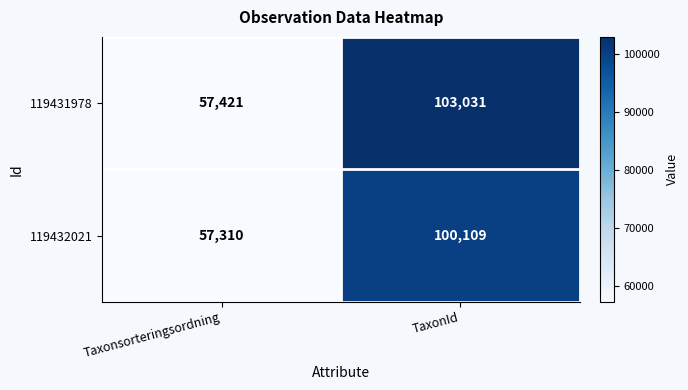

Reading right to left, what are all the values shown in this chart?

119431978: 103031	57421
119432021: 100109	57310